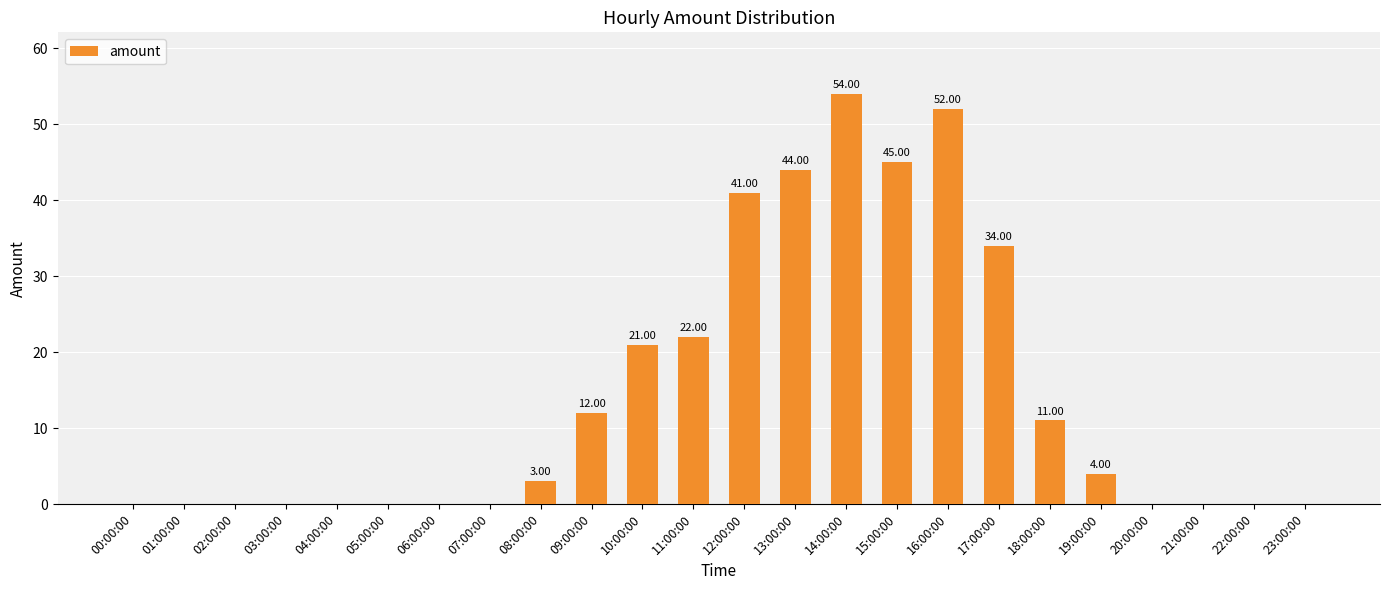

At which label is the value closest to 27?

11:00:00